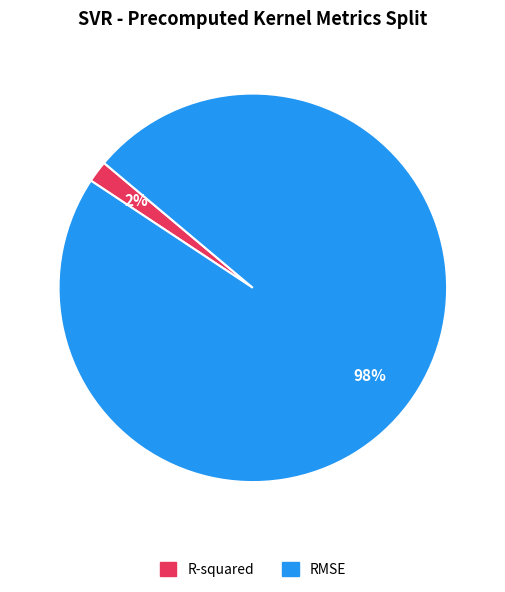

Which category has the smallest portion of the pie?

R-squared